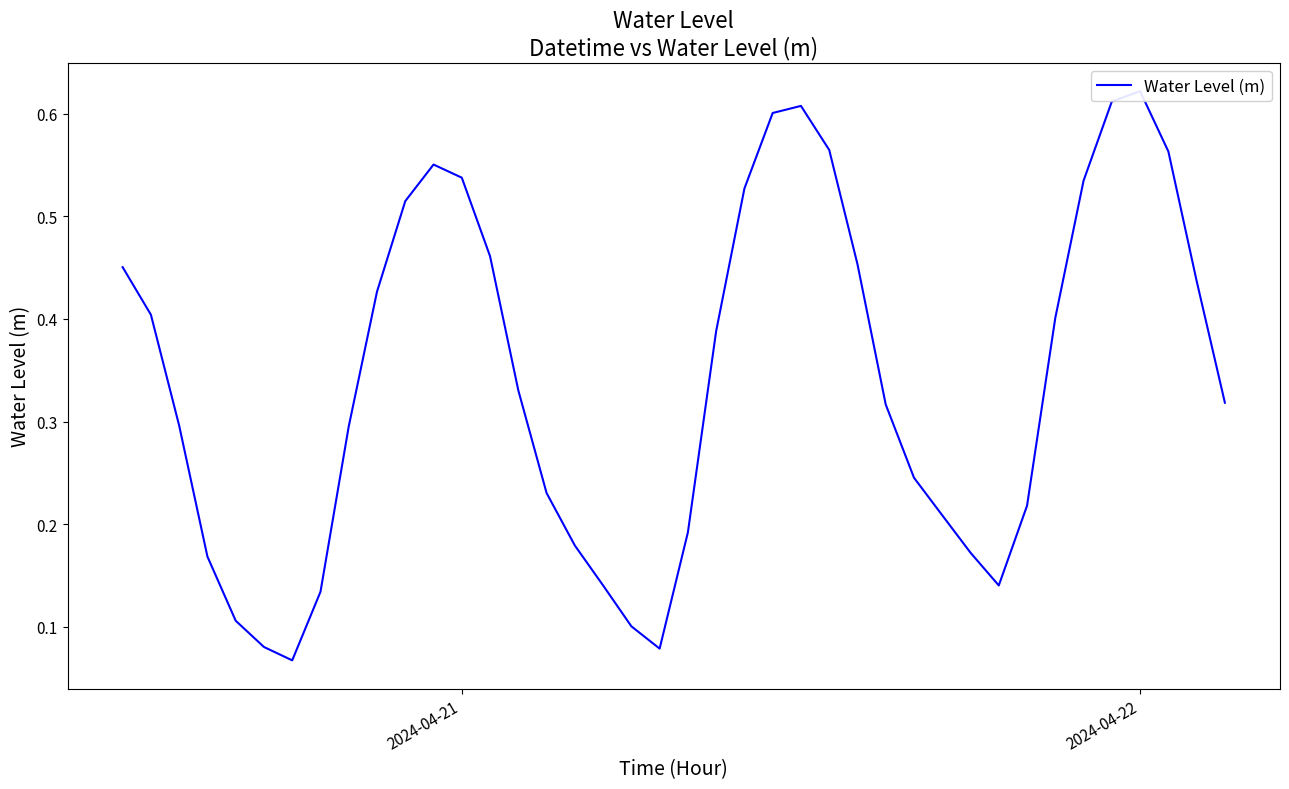

How many points are higher than both their immediate neighbors (excluding endpoints)?

3